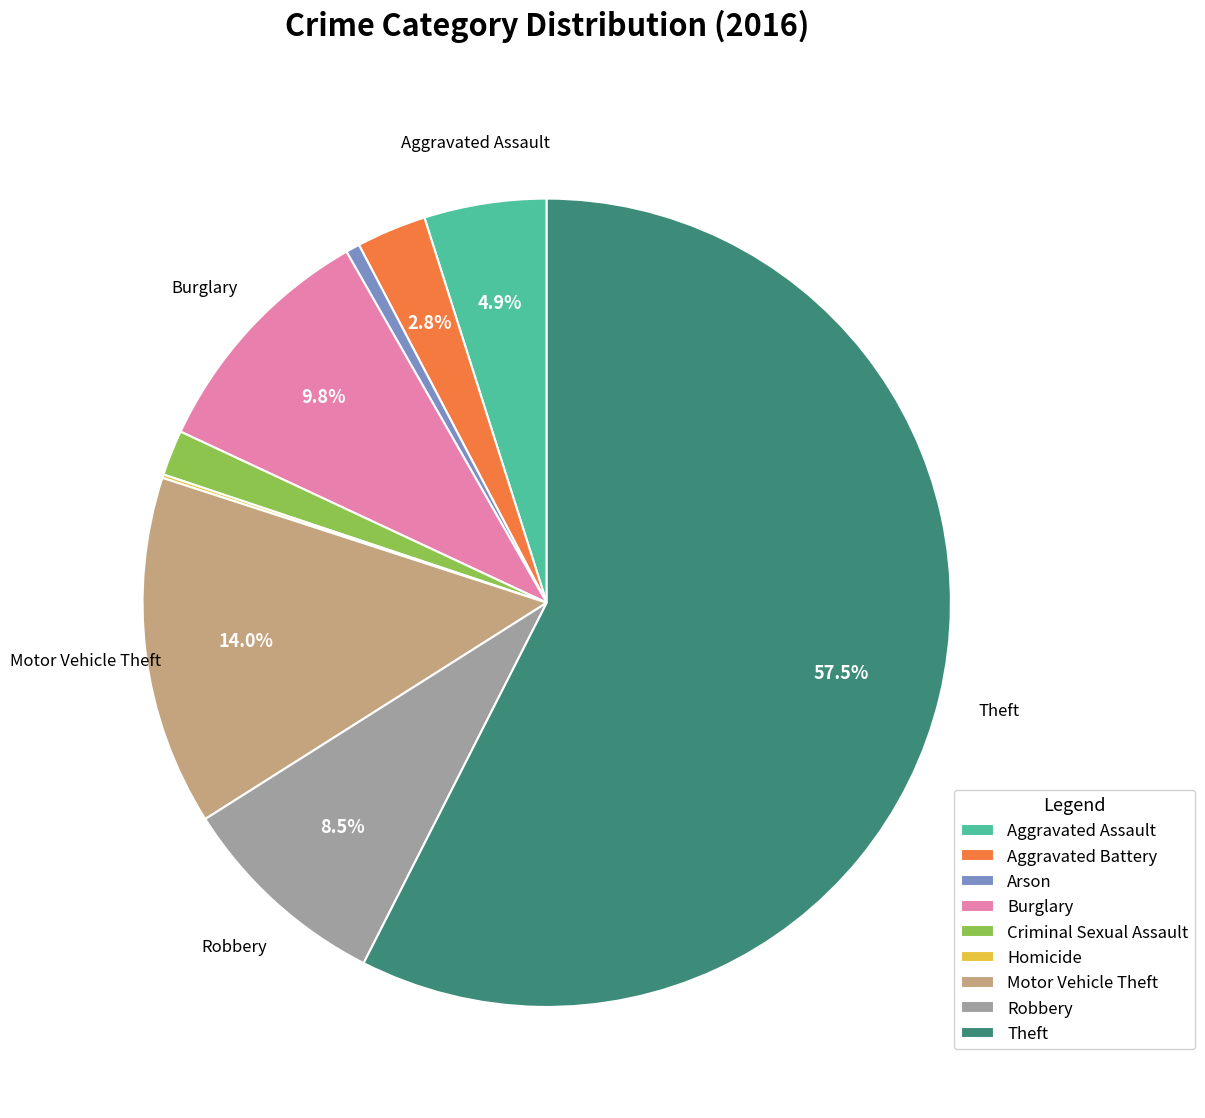

What is the largest slice in the pie chart?

Theft